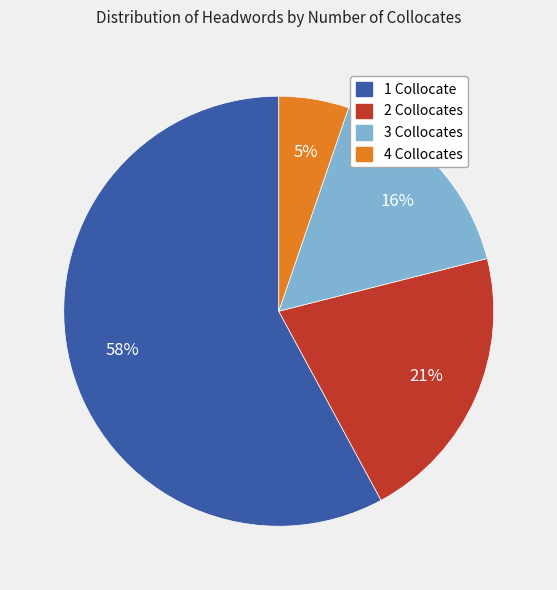

The 1 Collocate slice represents 58% of the pie. True or false?

True